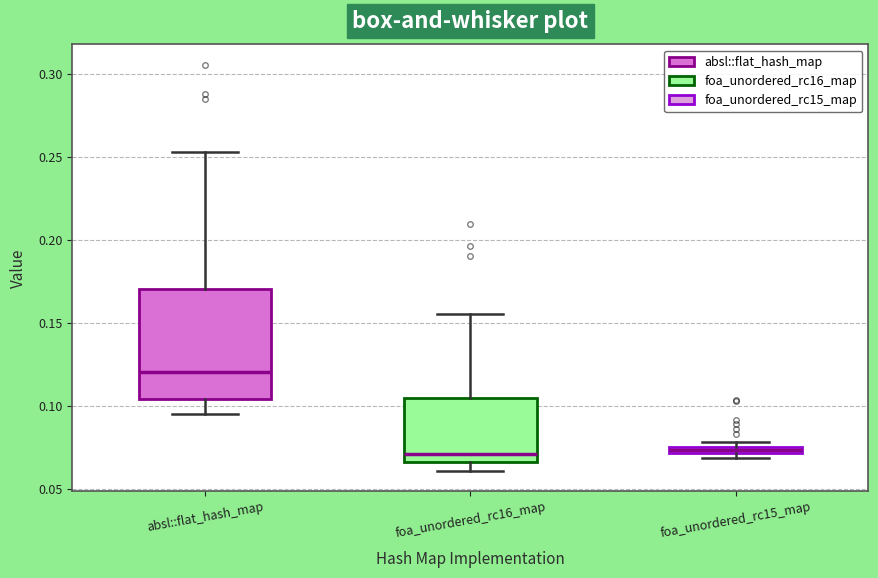

Where does the upper whisker of the box for absl::flat_hash_map end on the y-axis? The values are not printed on the chart, so give them approximately, as read against the axis.

0.255